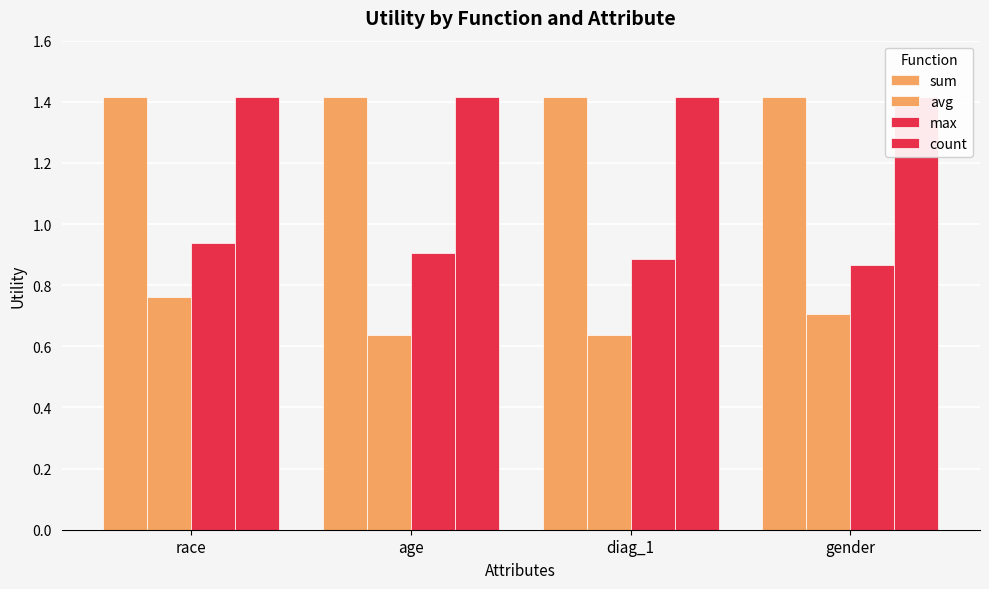

Between age and gender, which series saw the biggest shift?

avg